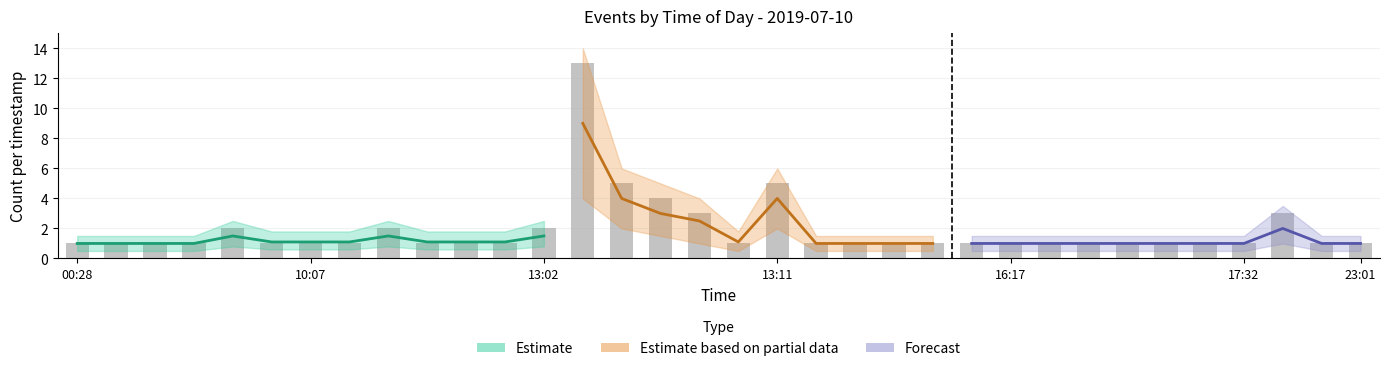

List the labels in order of value, largest first.

13:04, 13:05, 13:11, 13:07, 13:08, 17:33, 08:03, 11:01, 13:02, 00:28, 00:54, 05:02, 07:51, 08:04, 10:07, 10:18, 11:50, 11:51, 13:01, 13:10, 15:00, 15:49, 15:50, 16:08, 16:15, 16:17, 16:46, 17:28, 17:29, 17:30, 17:31, 17:32, 23:00, 23:01